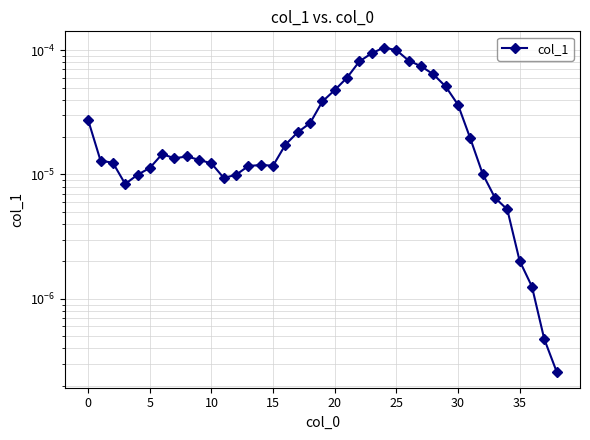

True or false: there are more than 2 points higher than both neighbors.

True